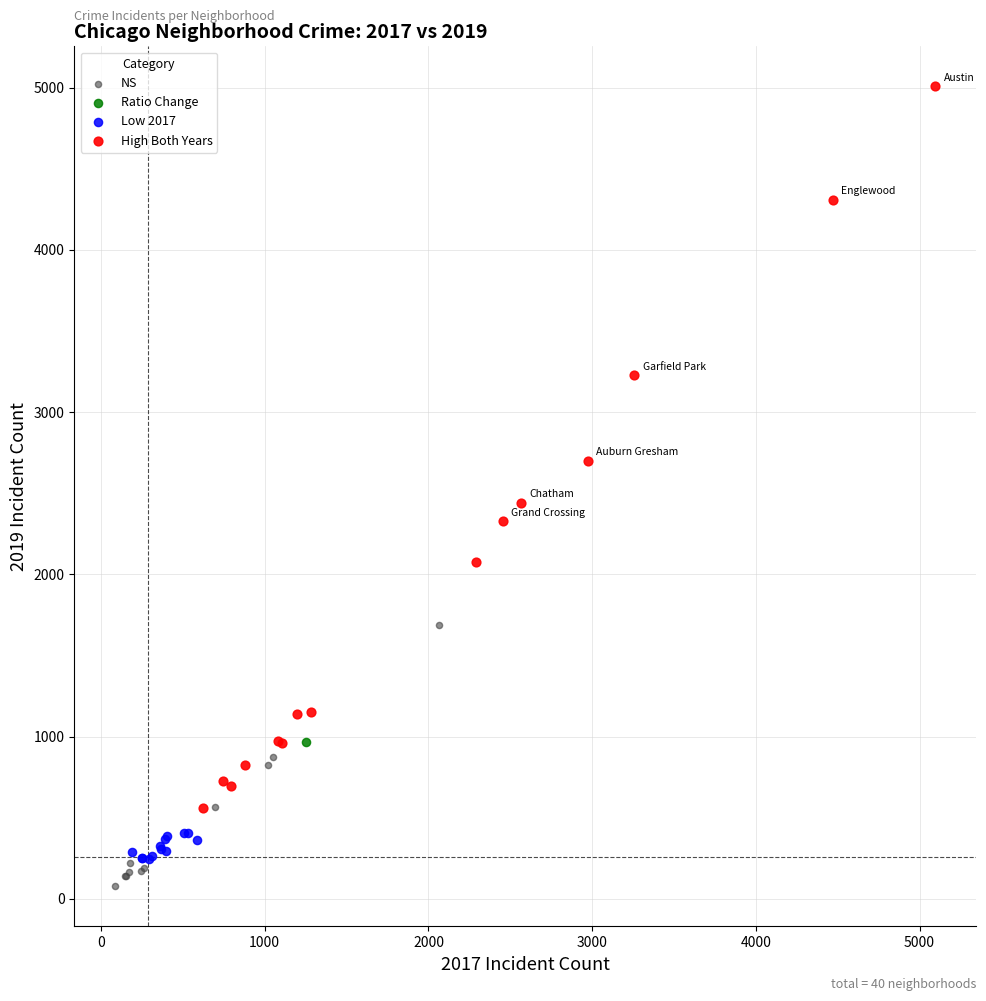

What are all the series names shown in the legend?

NS, Ratio Change, Low 2017, High Both Years